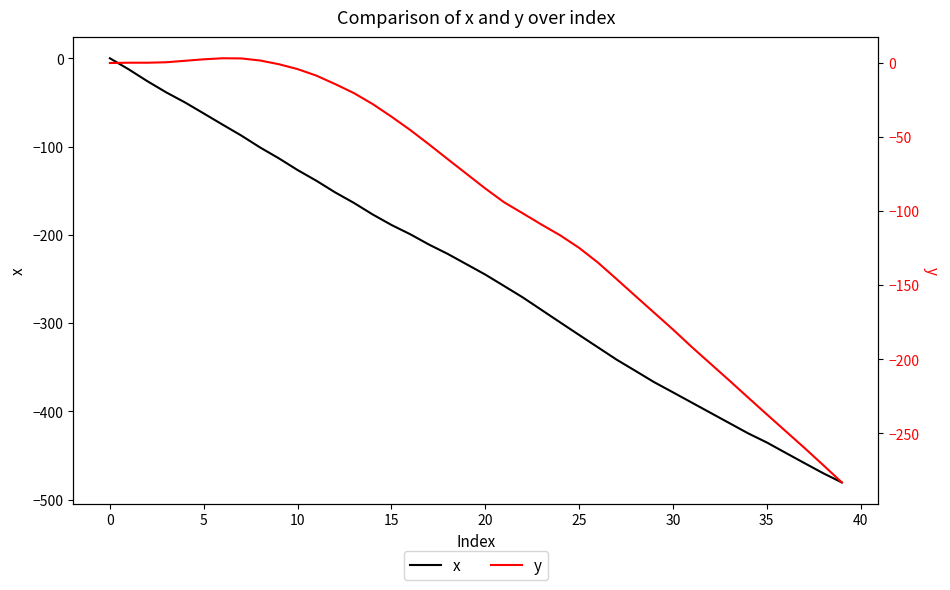

What is the sum of all y values?

-3890.5